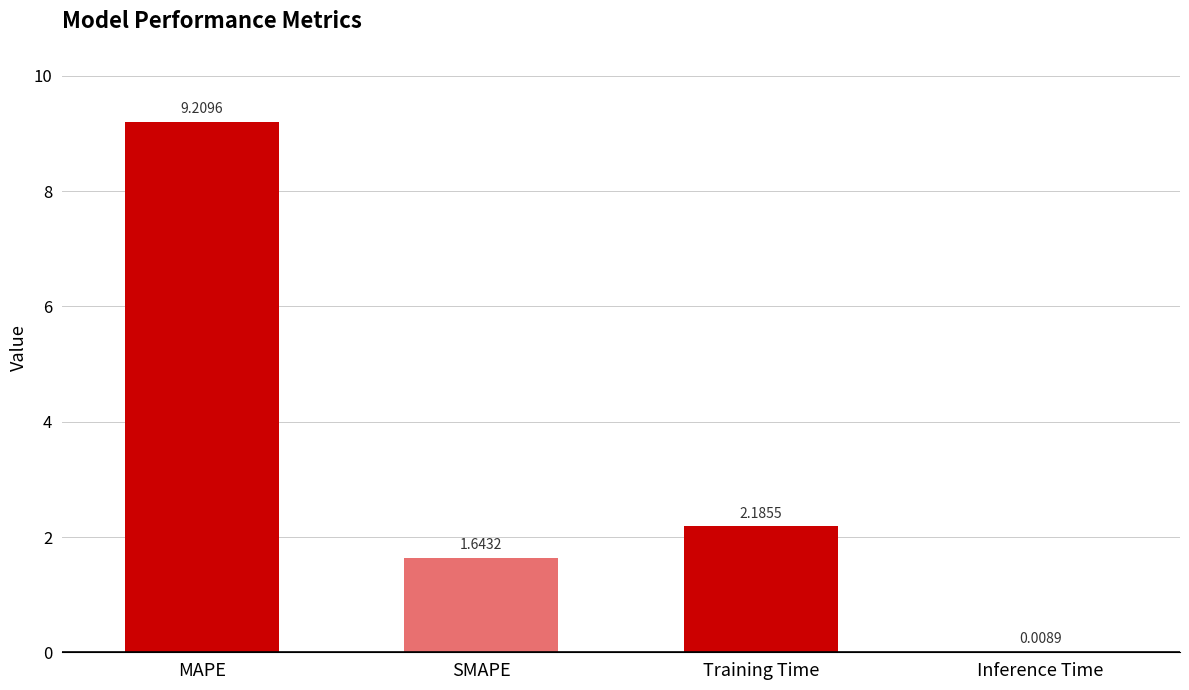

Where is the data nearest to the value 4?

Training Time